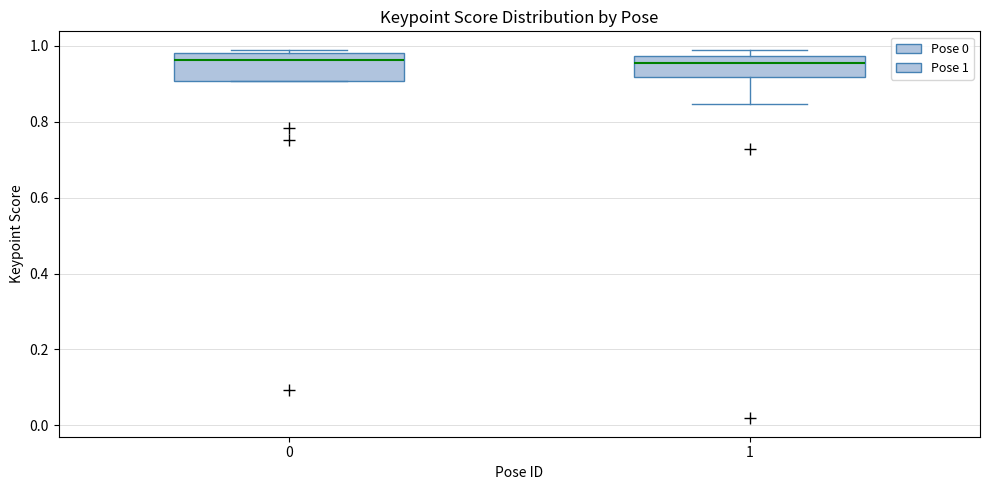

Where does the median line of the box at x = 1 sit on the y-axis? The values are not printed on the chart, so give them approximately, as read against the axis.

0.96